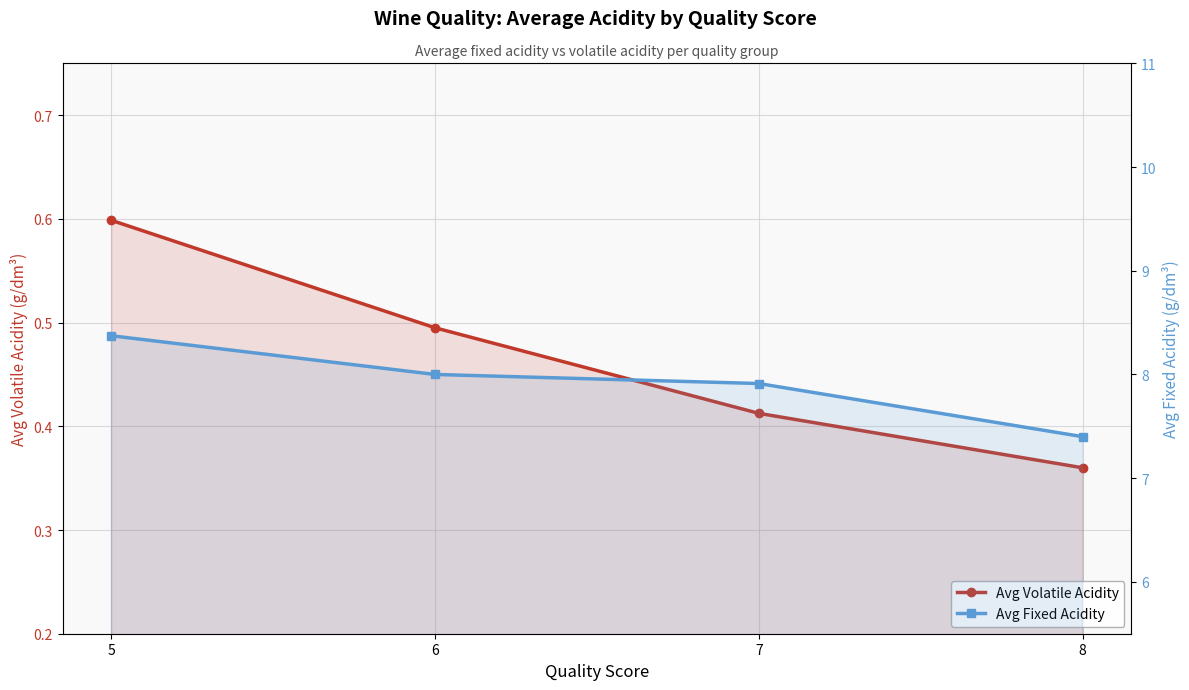

What are all the series names shown in the legend?

Avg Volatile Acidity, Avg Fixed Acidity